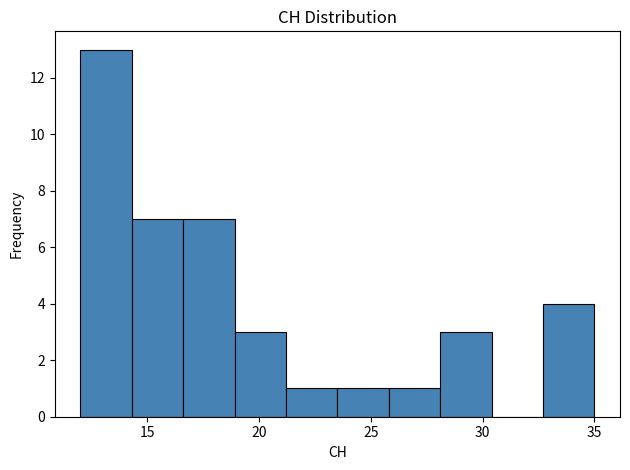

Reading left to right, list every bar in this chart as the range it spans on the x-axis followed by its height. Neither the bar edges nor the heights are printed on the chart, so give them approximately, as read against the axes.

12.0 to 14.3: 13
14.3 to 16.6: 7
16.6 to 18.9: 7
18.9 to 21.2: 3
21.2 to 23.5: 1
23.5 to 25.8: 1
25.8 to 28.1: 1
28.1 to 30.4: 3
30.4 to 32.7: 0
32.7 to 35.0: 4